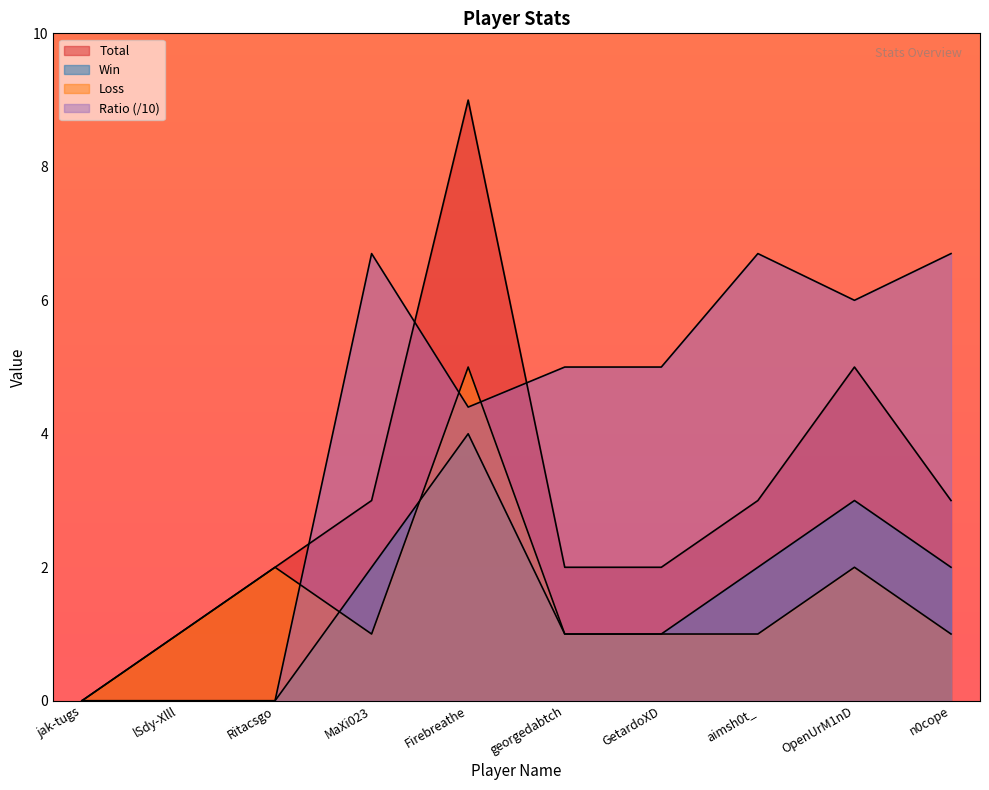

What is the maximum value shown in the chart?

9.0